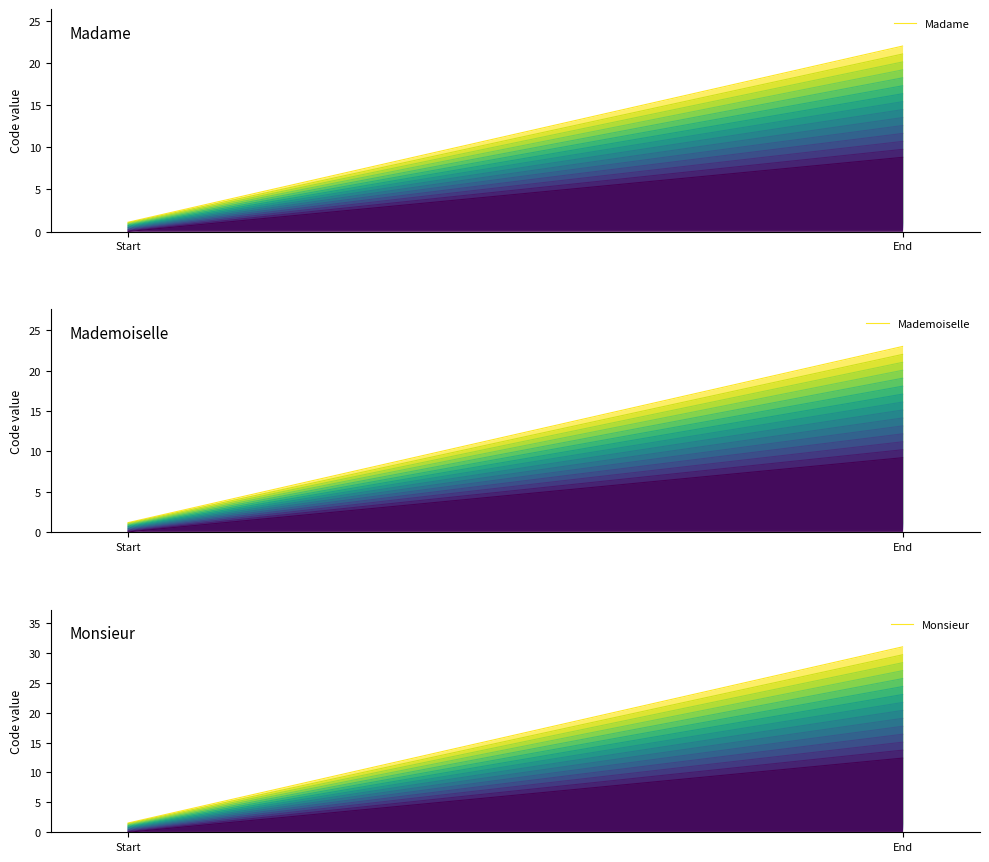

List the labels in order of Monsieur value, largest first.

End, Start